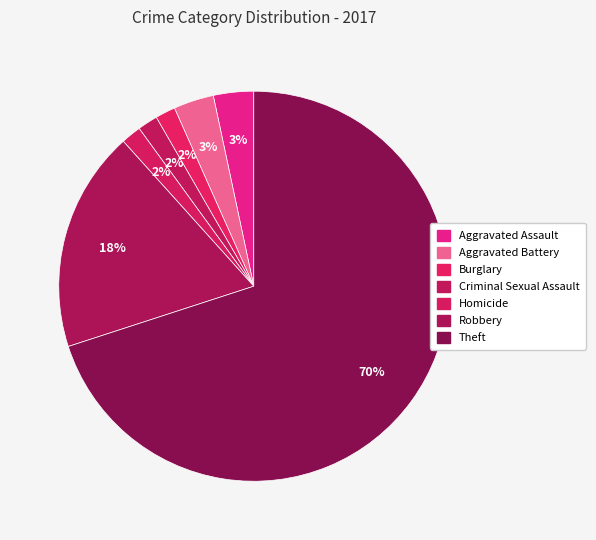

Is it true that Robbery is 29% of the pie?

False